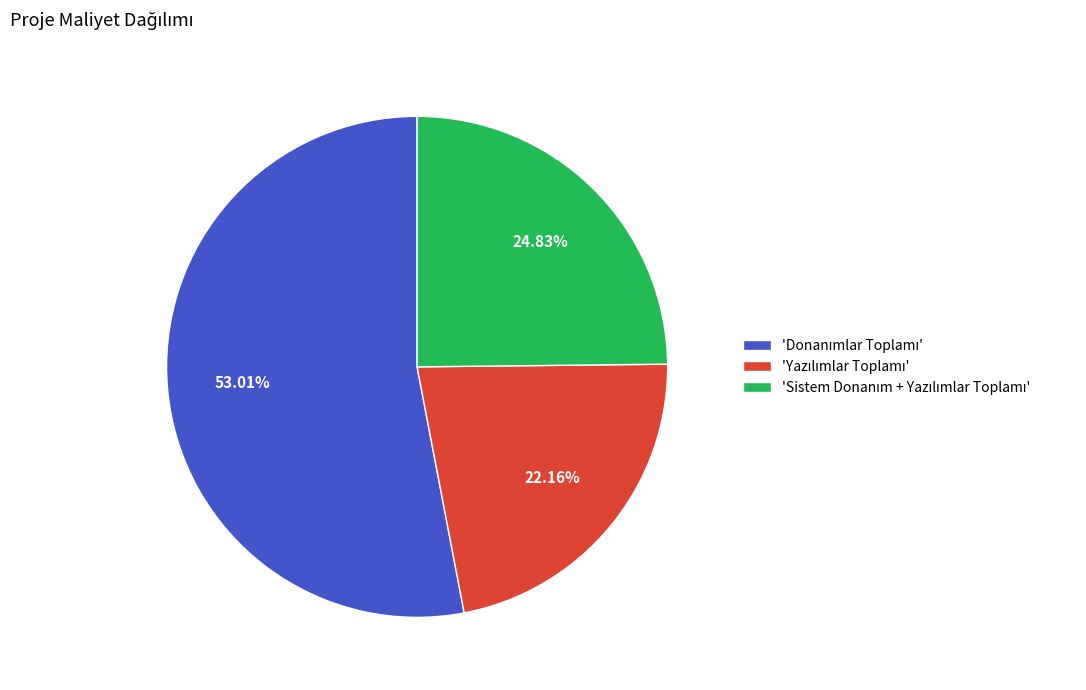

Is there any slice that represents more than half of the pie?

Yes